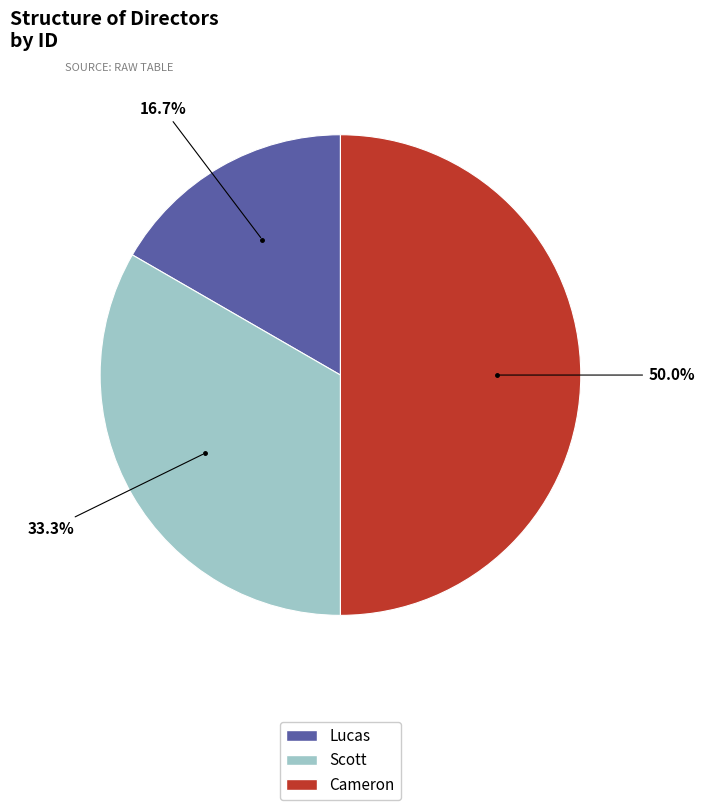

Count the number of slices in the pie.

3